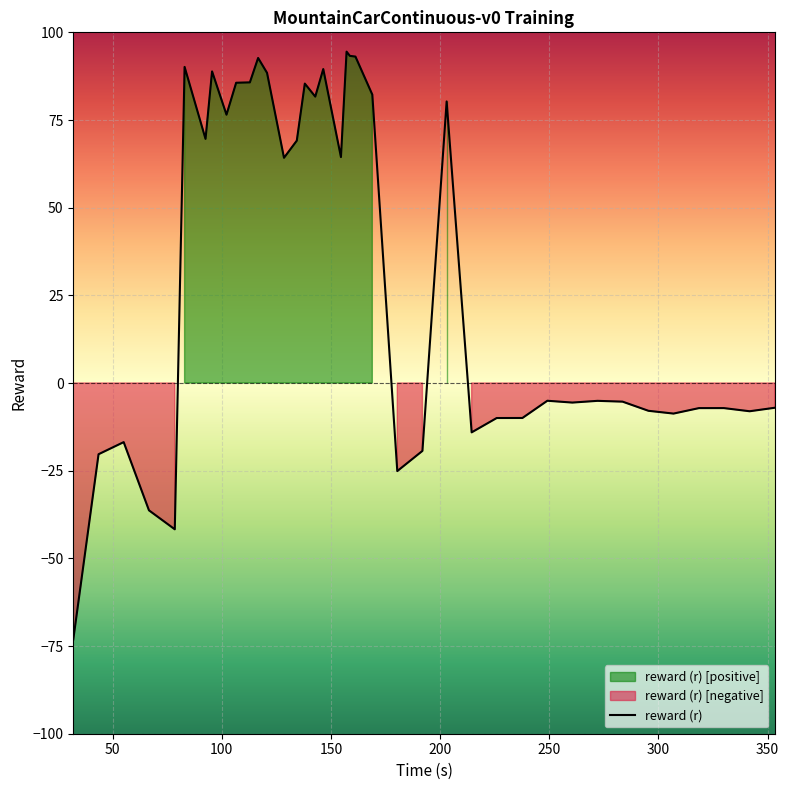

What is the highest value of the reward (r) series?

94.5